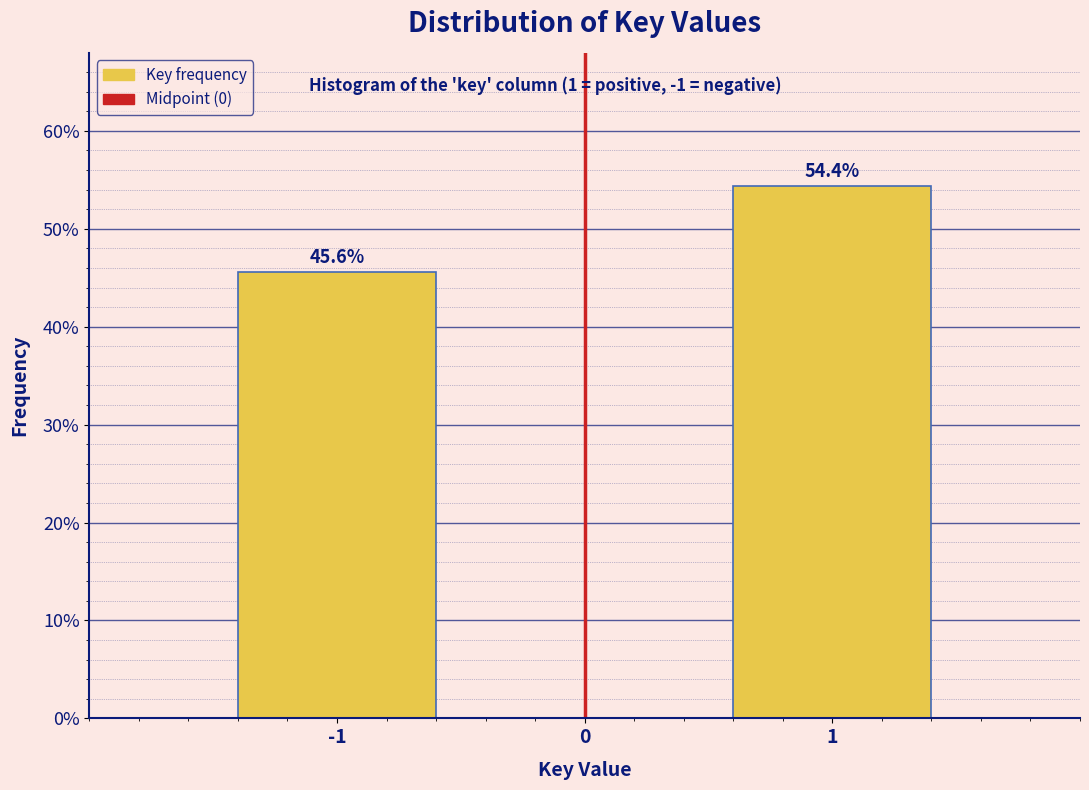

Reading left to right, extract all data points from this chart.

-1=45.6	1=54.4